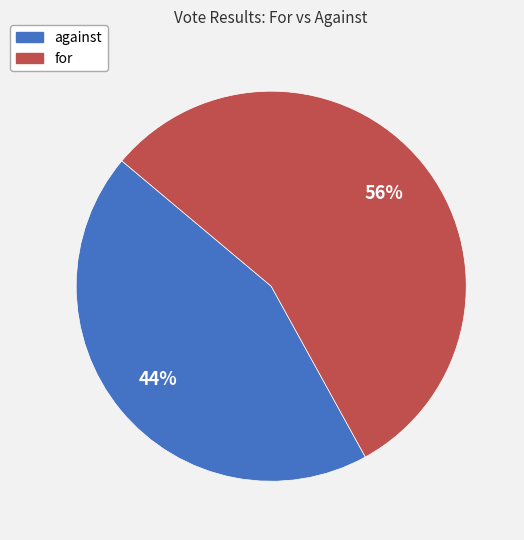

Rank the categories by value from highest to lowest.

for, against